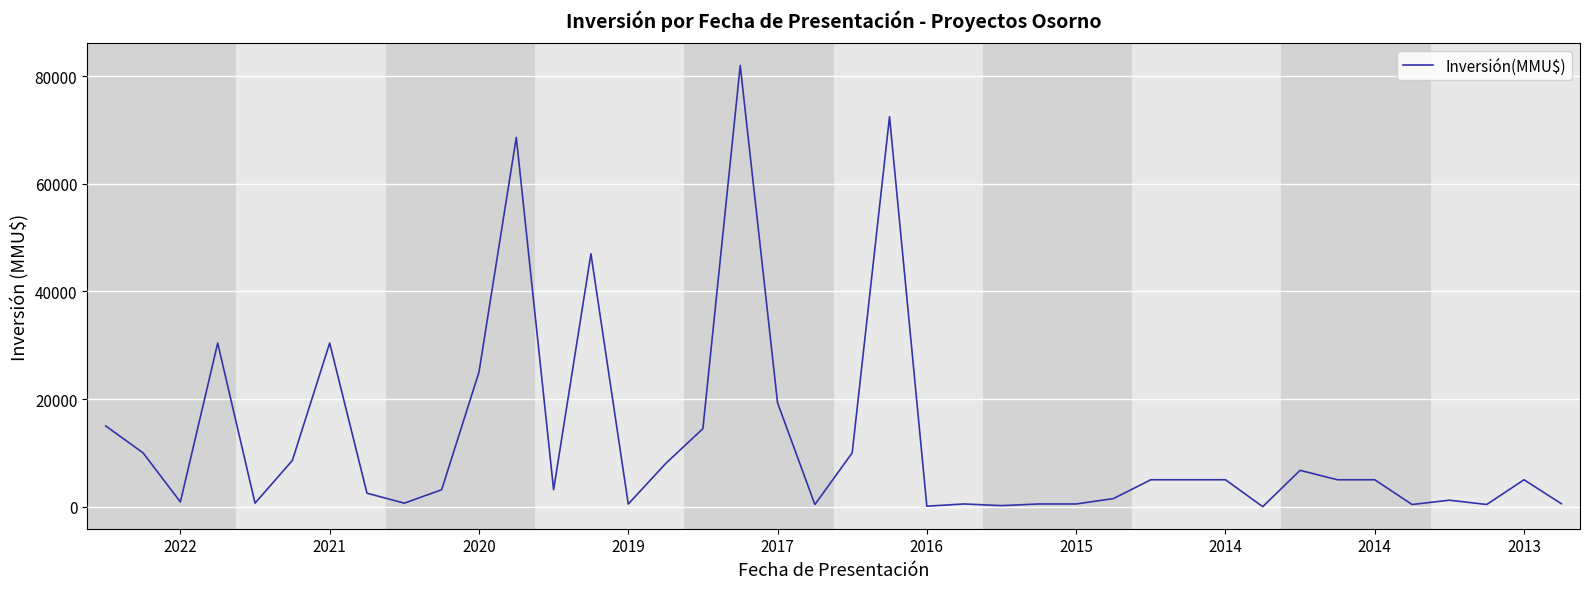

What is the maximum value shown in the chart?

82000